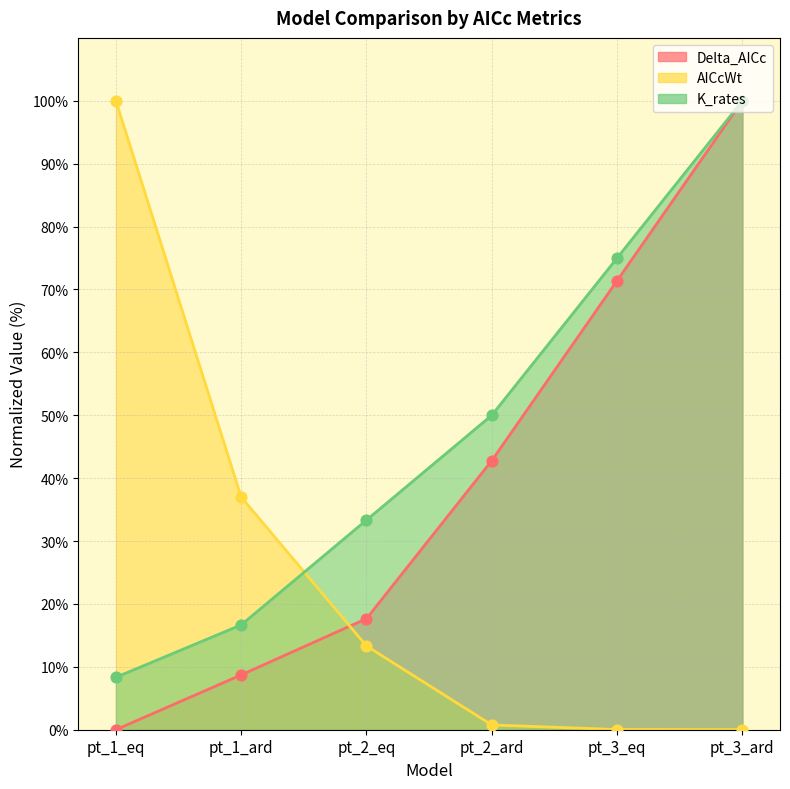

At which category is the sum across all series the highest?

pt_3_ard